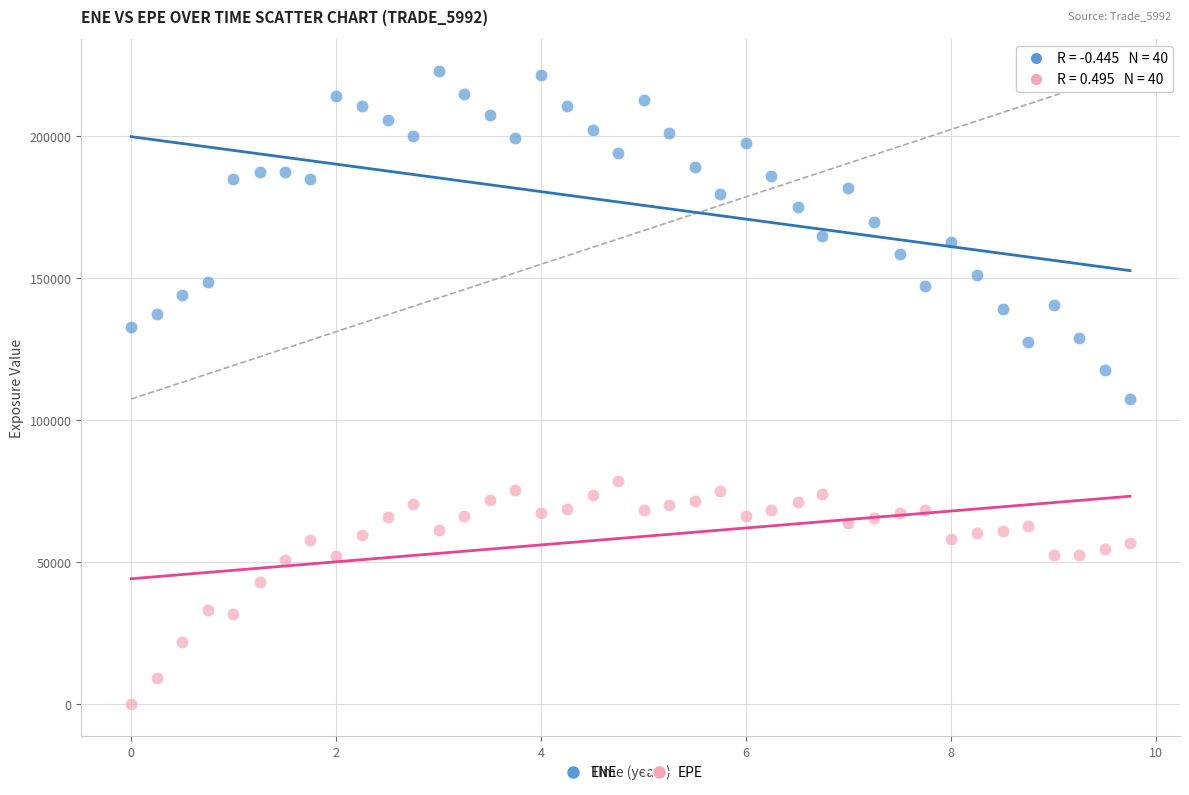

Which series contains the highest Y value?

ENE